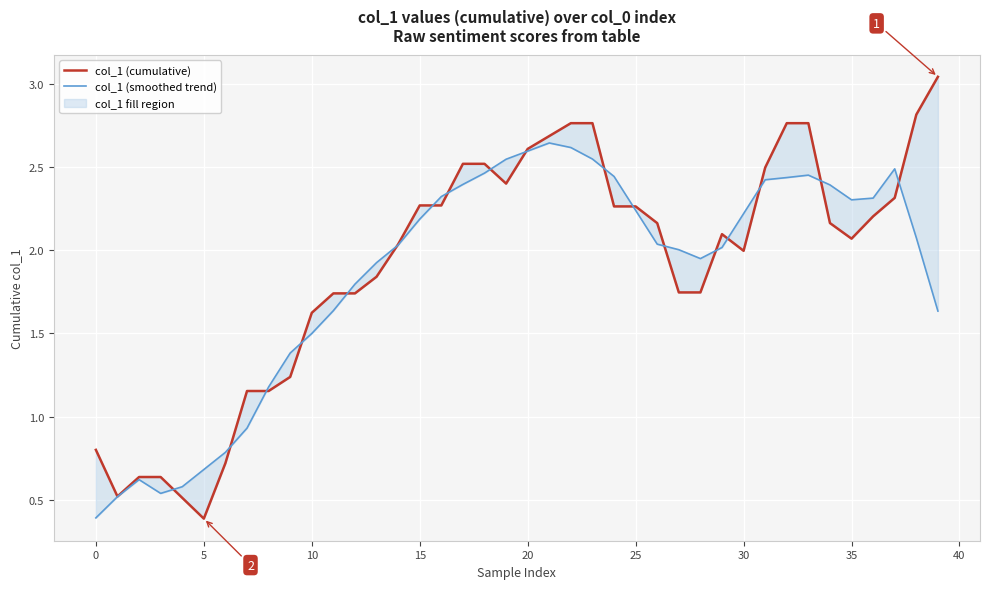

List the series in order of their overall mean, highest first.

col_1 (cumulative), col_1 (smoothed trend)